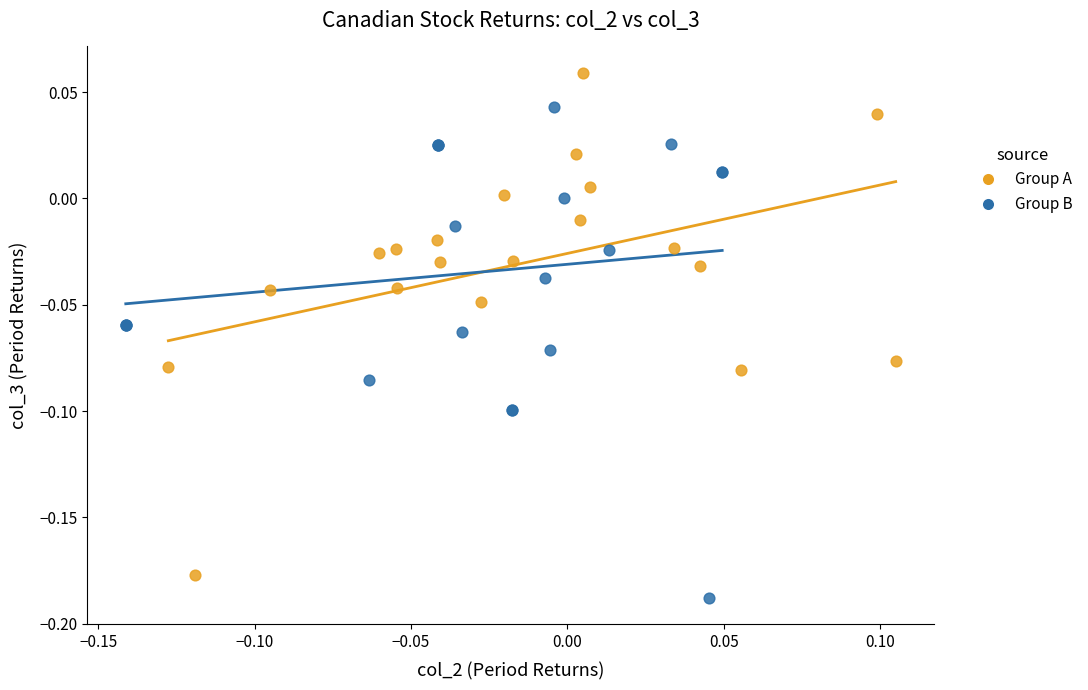

Which series reaches the maximum Y coordinate?

Group A